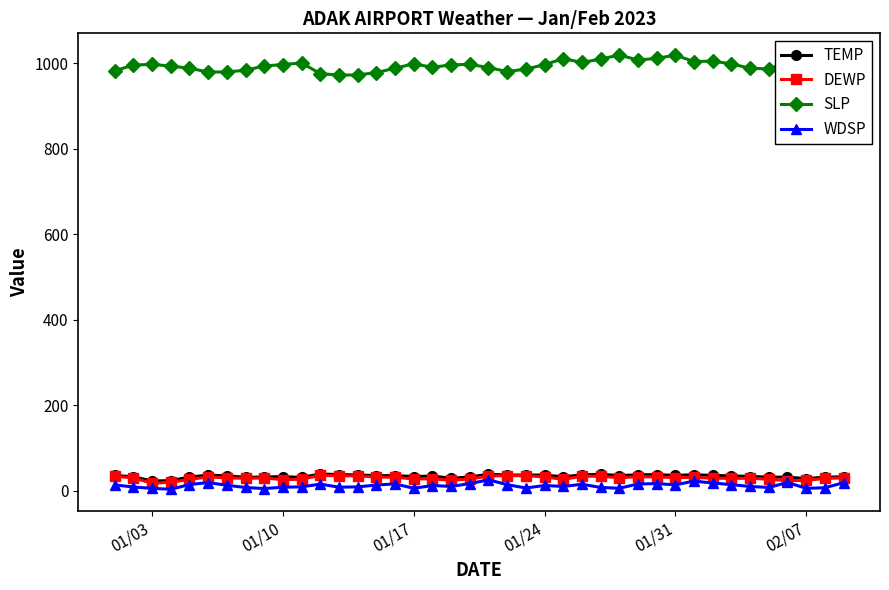

At how many categories does at least one series exceed 231?

40